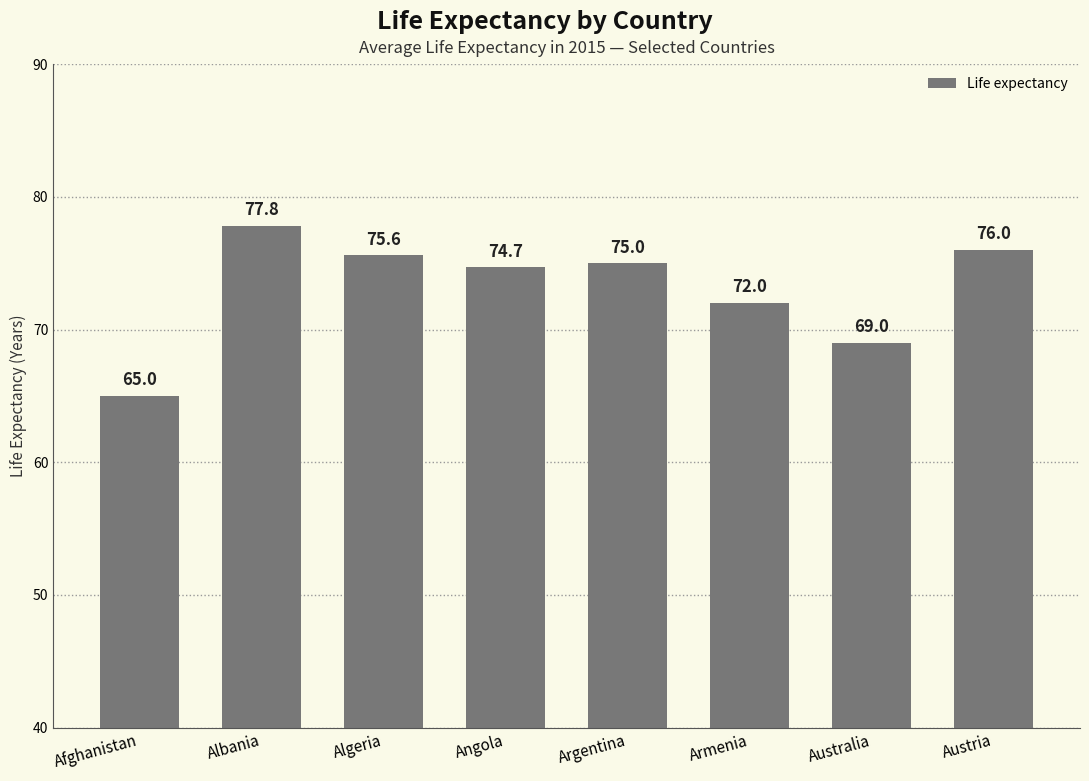

At which category does the chart reach its minimum across all series?

Afghanistan